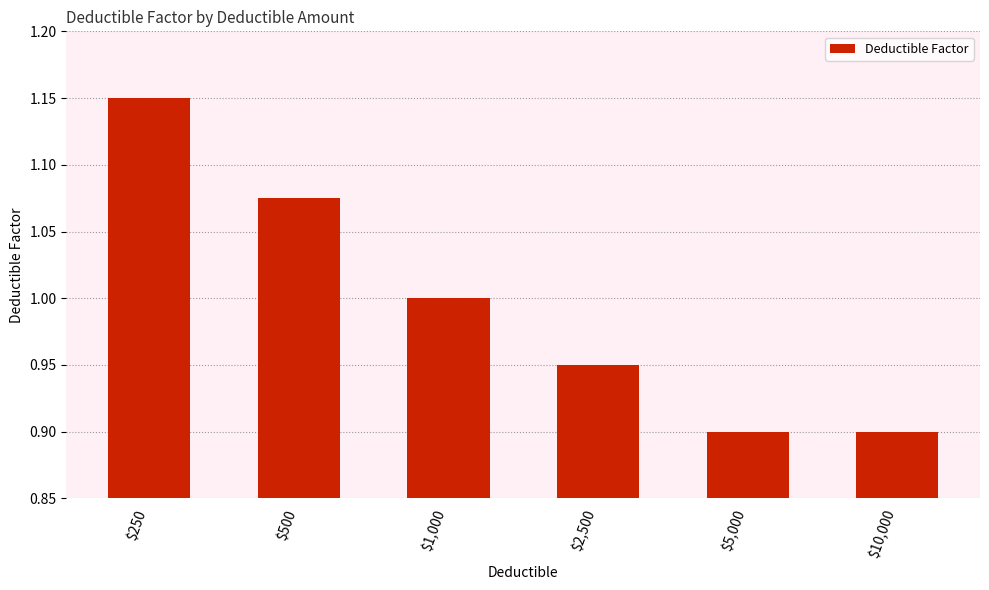

What is the difference between the values at $500 and $2,500?

0.1